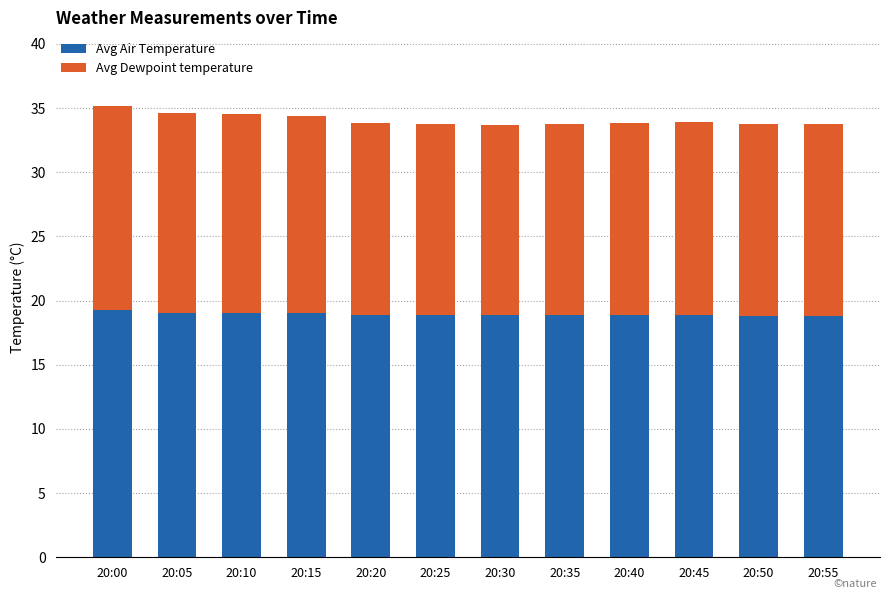

What is the highest value of the Avg Air Temperature series?

19.3